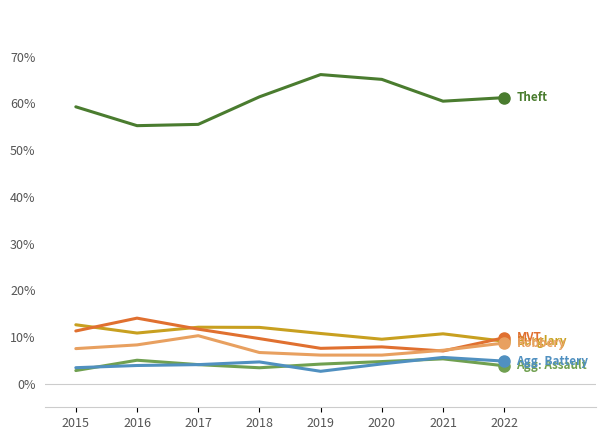

What is the total value across all series at 2019?

97.7